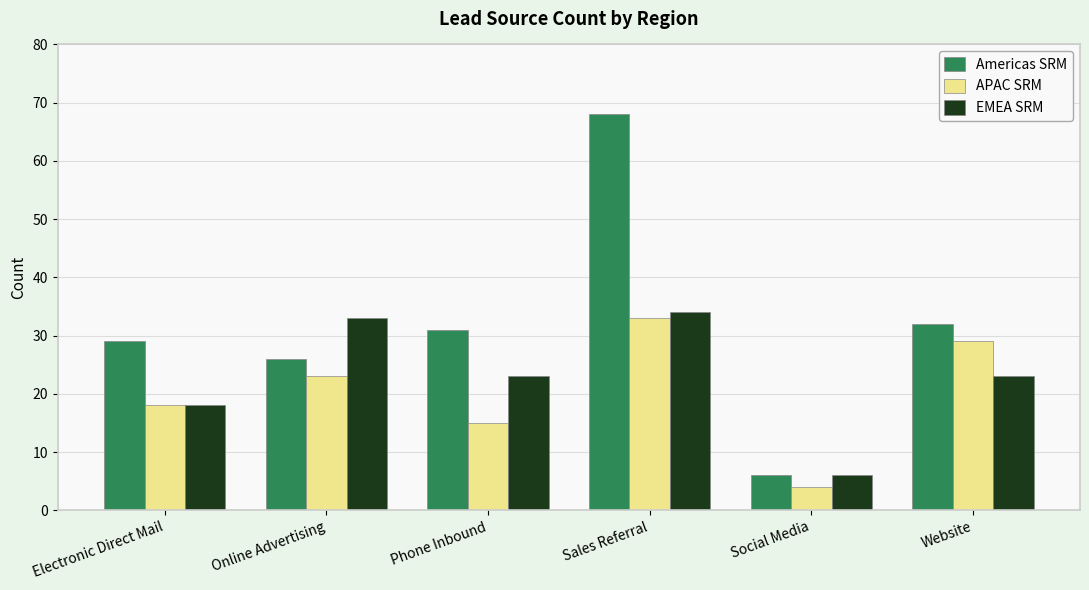

Where is Americas SRM nearest to the value 37?

Website